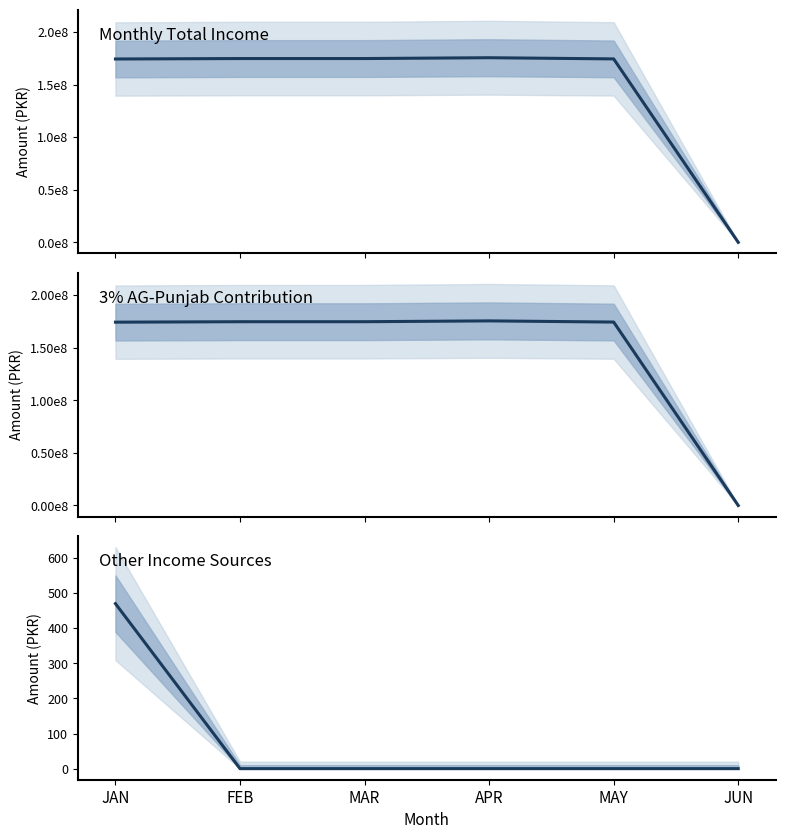

The 3% AG-Punjab Contribution series shows 93366486 at MAR. True or false?

False